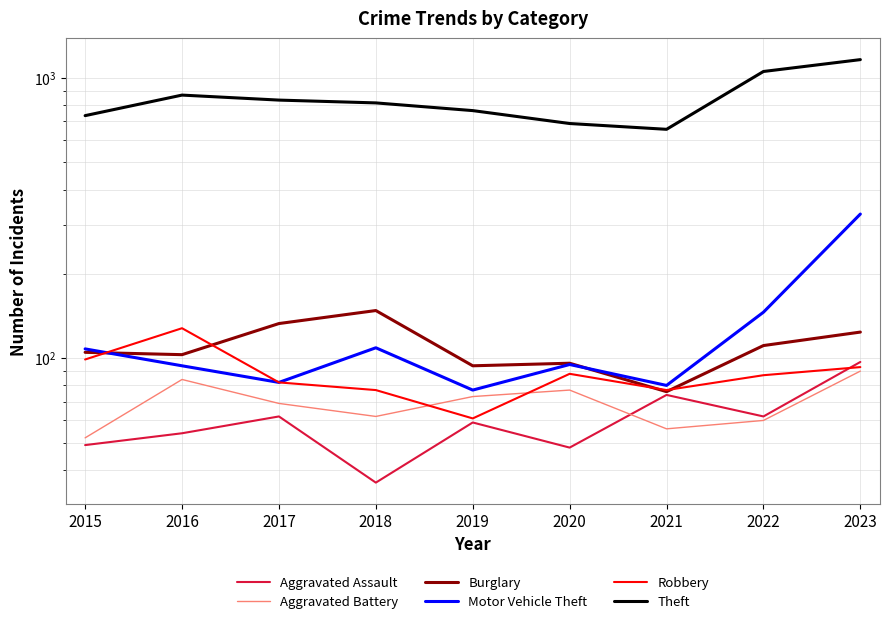

Where is the first local maximum for Robbery?

2016